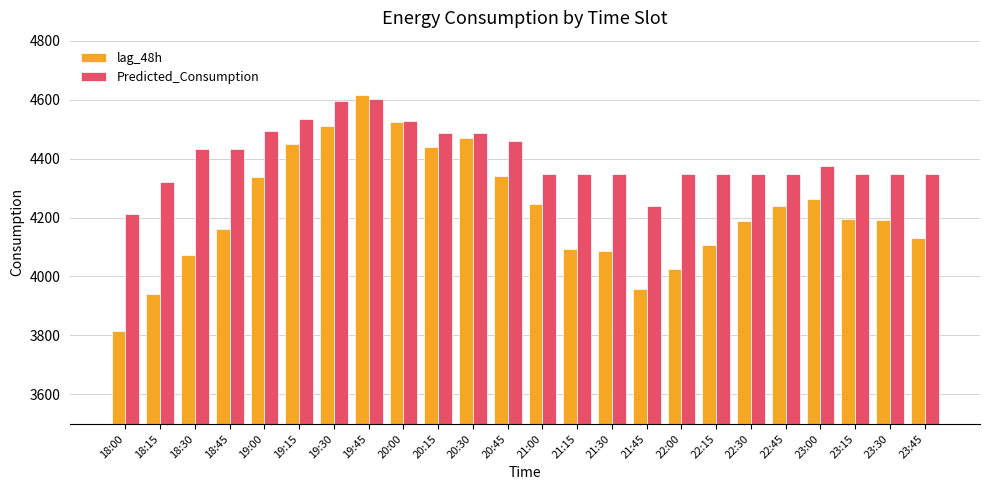

List the series in order of their overall mean, lowest first.

lag_48h, Predicted_Consumption